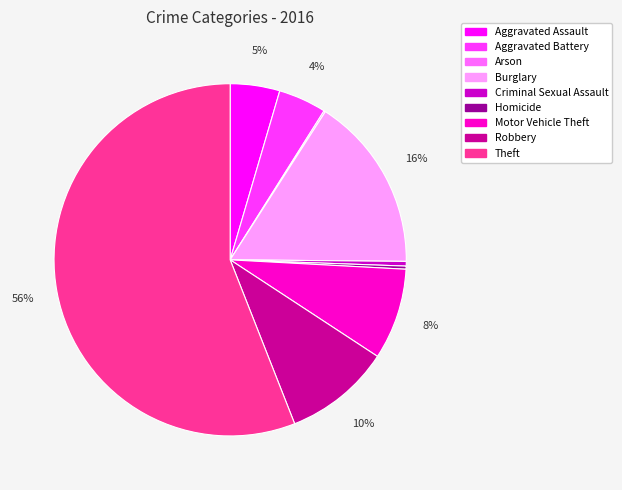

Which slice is the largest?

Theft